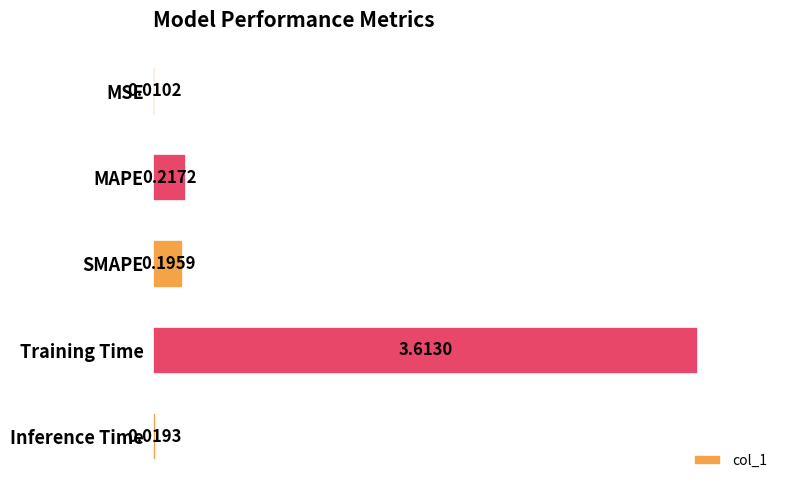

Which has a higher value, MSE or SMAPE?

SMAPE